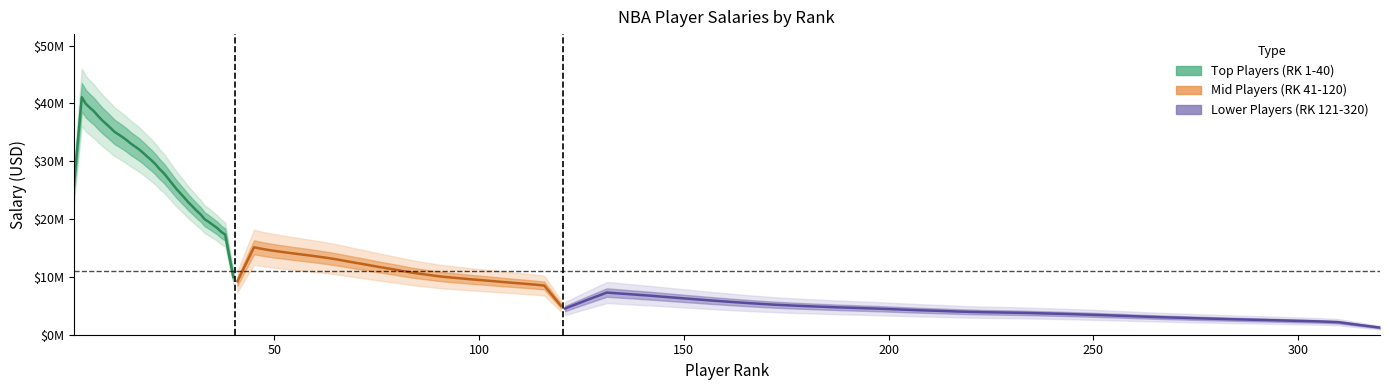

What are all the series names shown in the legend?

Top Players (RK 1-40), Mid Players (RK 41-120), Lower Players (RK 121-320)